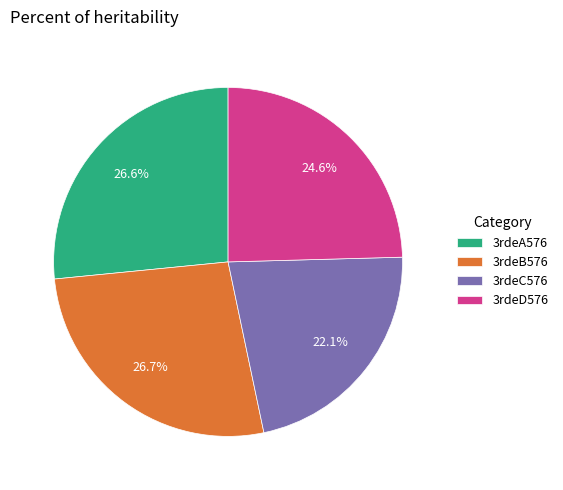

Which category has the smallest portion of the pie?

3rdeC576